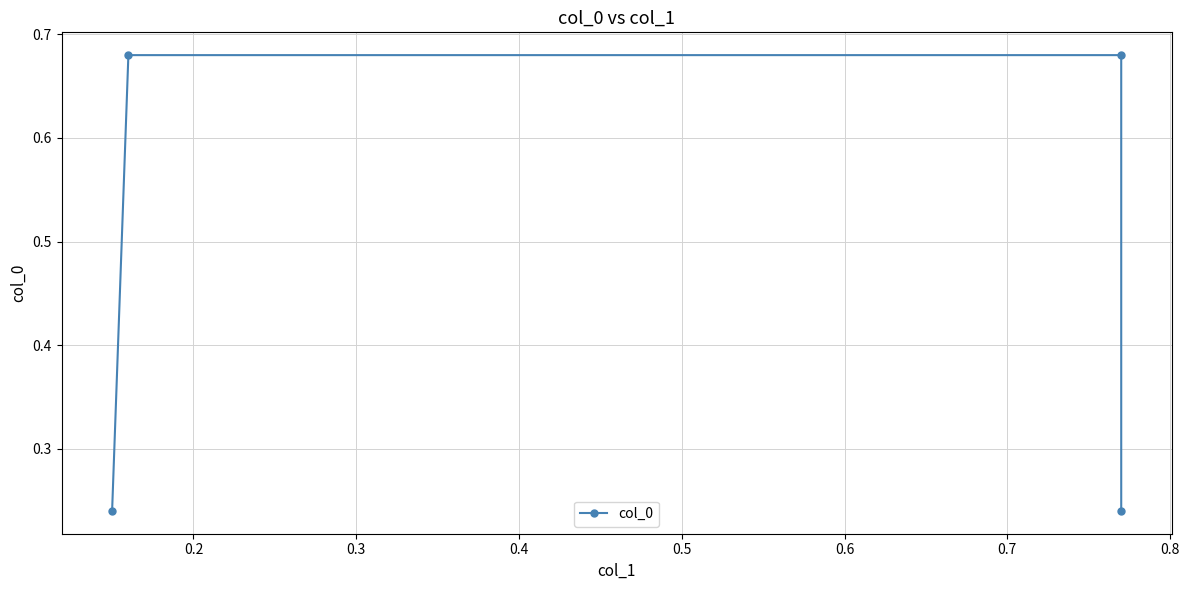

Which has a higher value, 0.2 or 0.4?

0.2